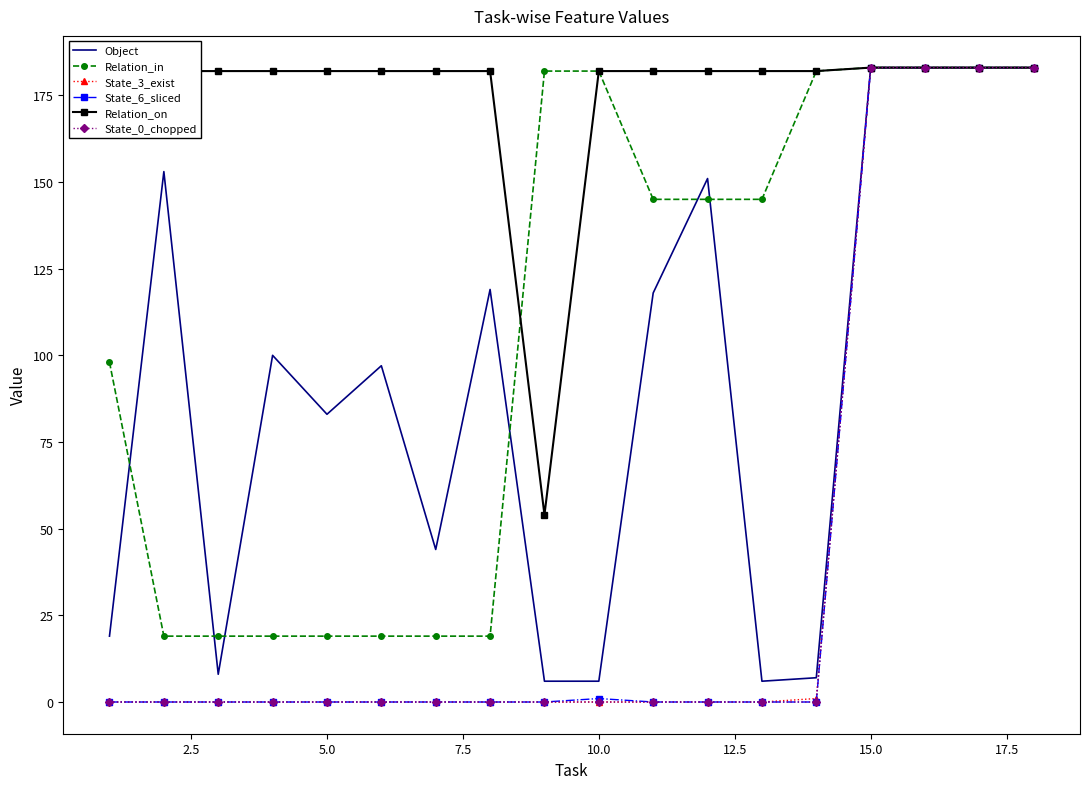

Which series has the largest total across all categories?

Relation_on